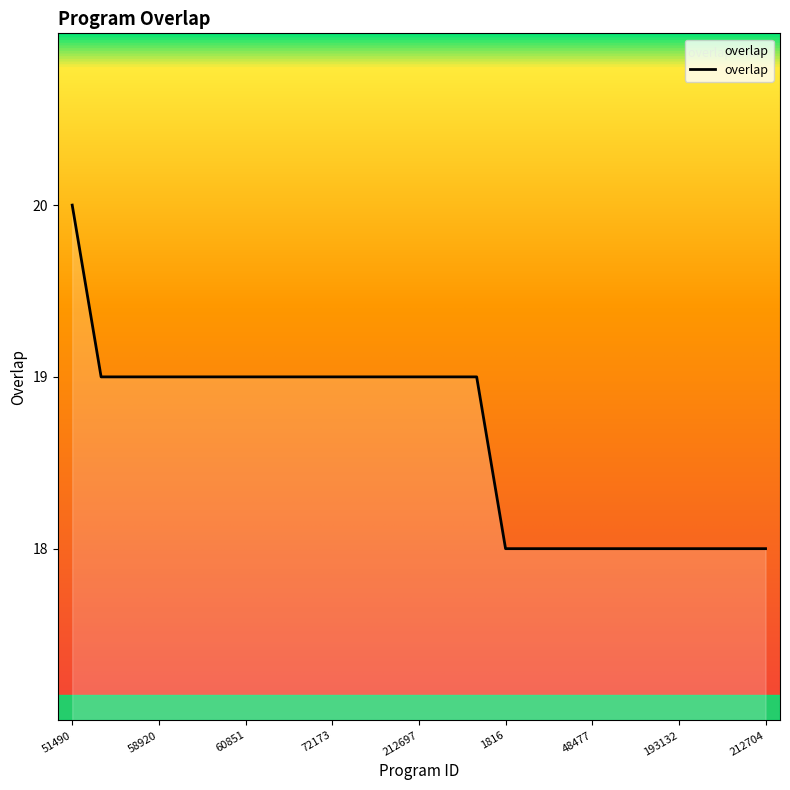

What is the greatest value displayed?

20